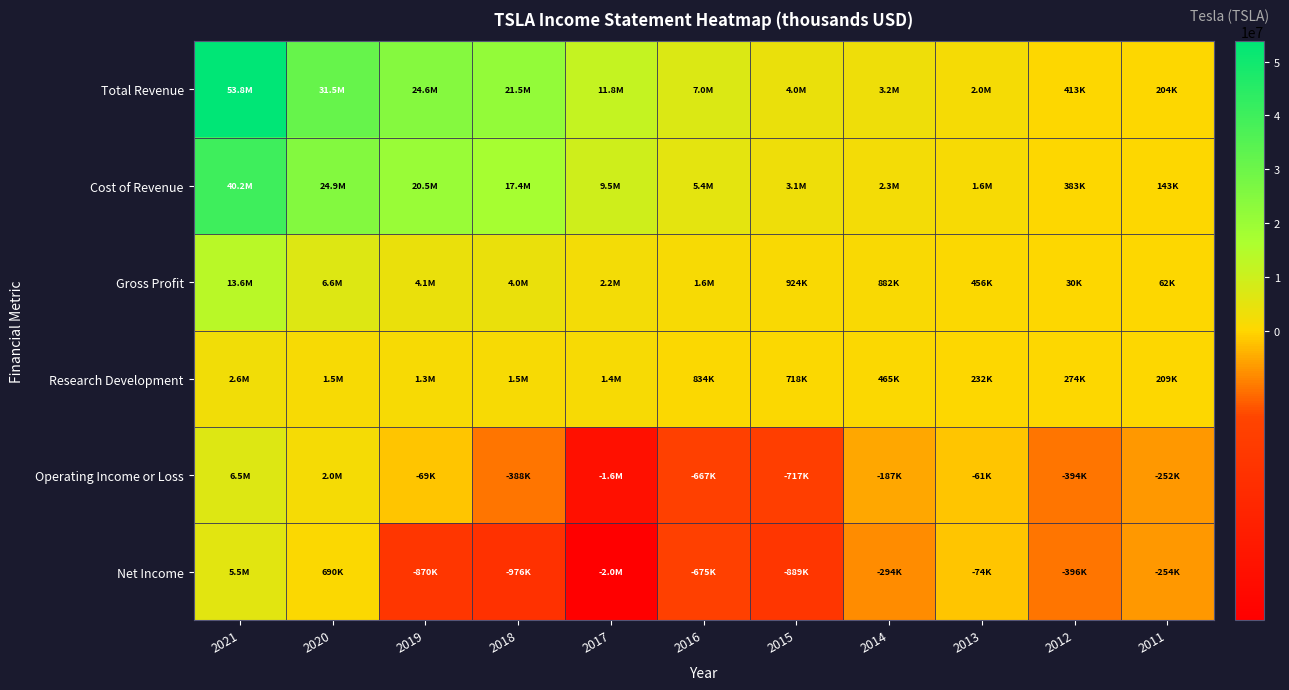

Which label corresponds to the smallest value in the chart?

2017